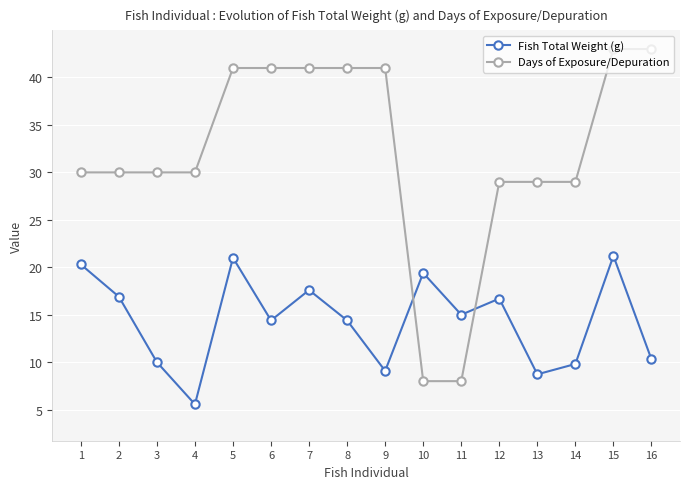

Is this an area chart (filled region under the line)?

No